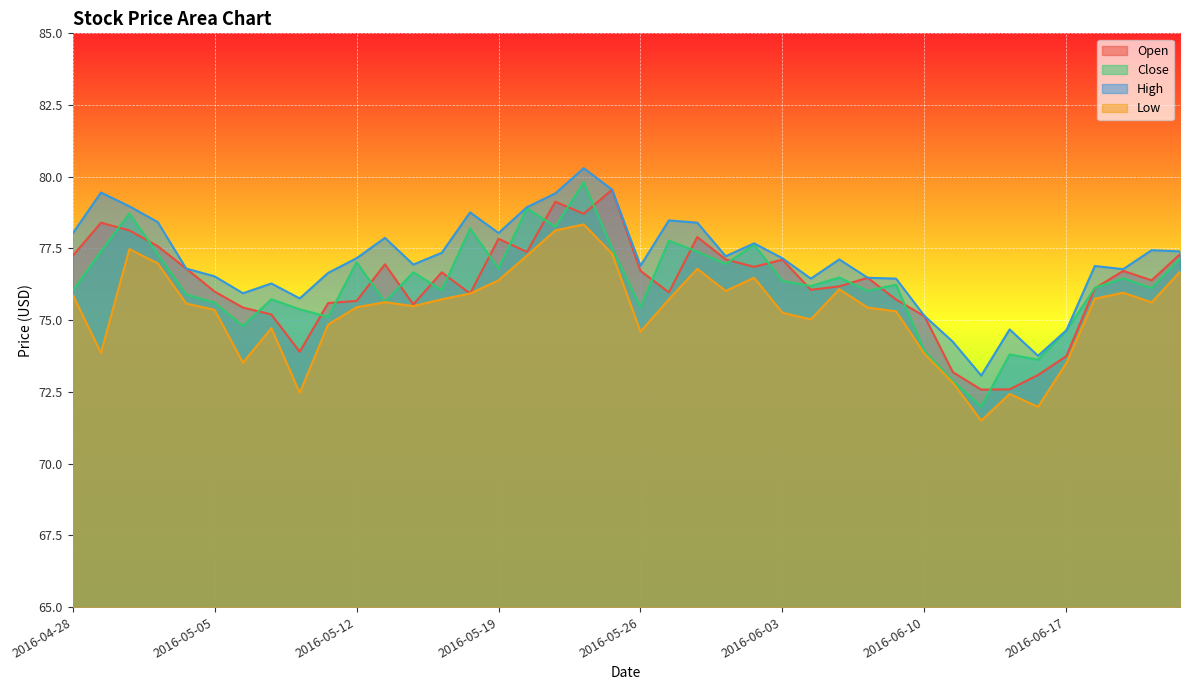

What value does the Open series have at 2016-05-10?

73.9